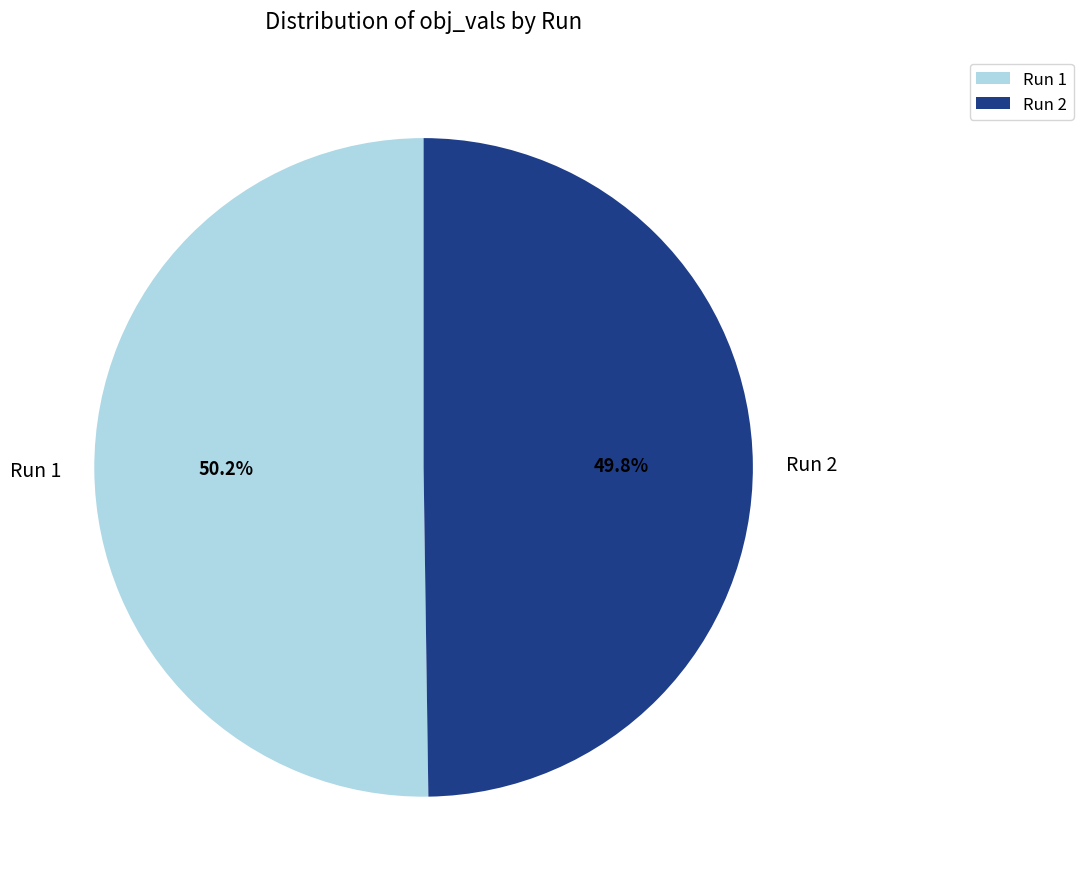

To the nearest percent, what percentage of the pie is Run 1?

50%